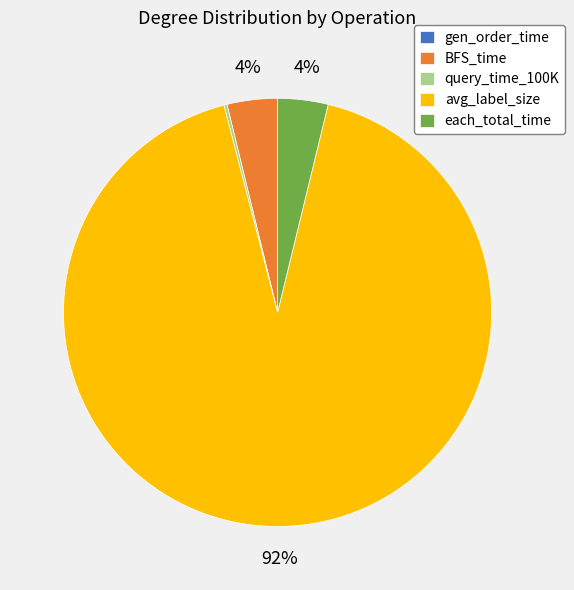

To the nearest percent, what is the difference between the largest and smallest slice percentages?

92%